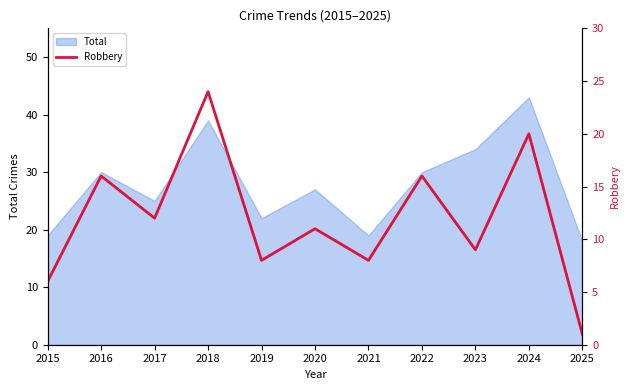

At which label does Total reach its peak?

2024